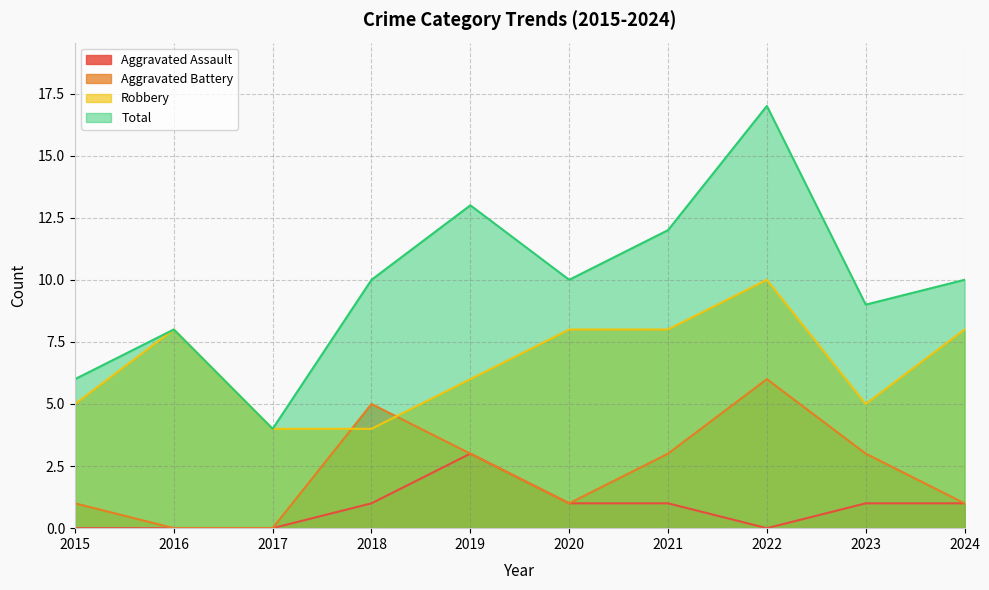

What is the value of the Total point at the 8th from the left?

17